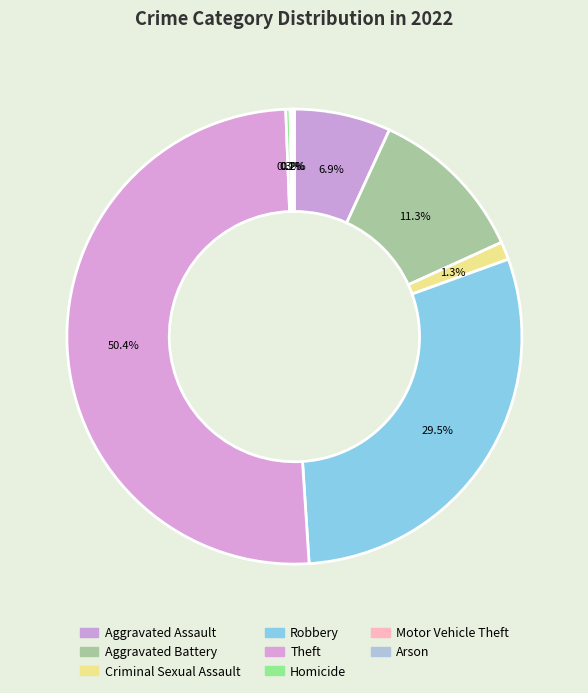

How many segments does this pie chart have?

8